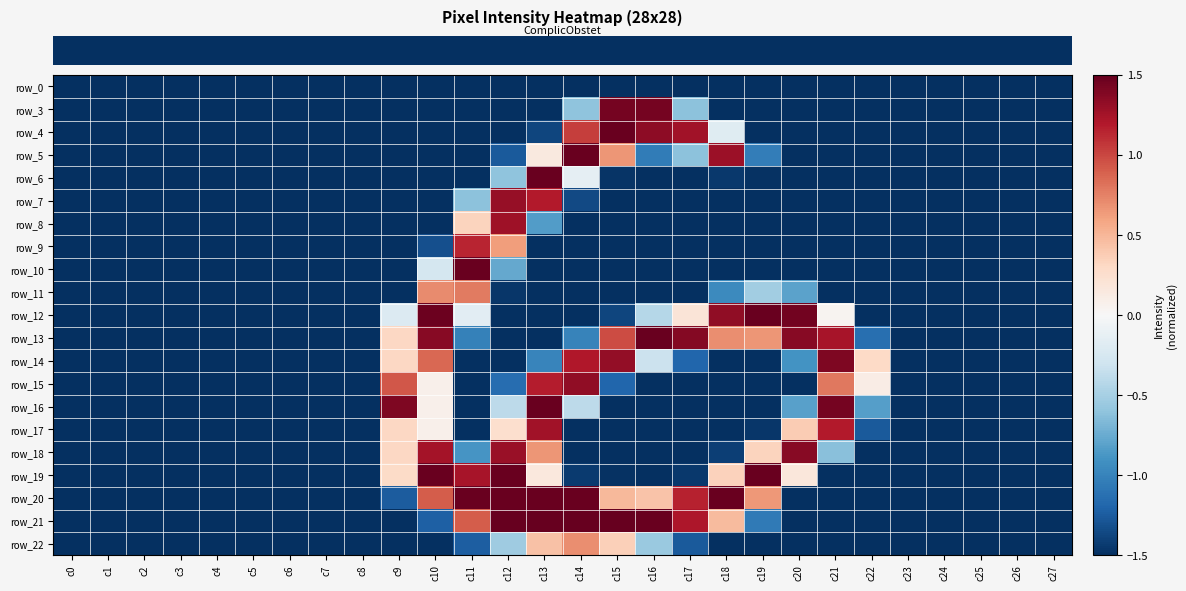

Is it true that row_19 equals -0.7 at c3?

False